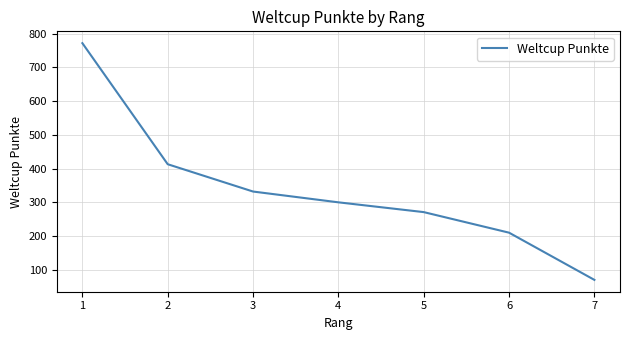

Reading right to left, transcribe all the data shown in this chart.

70	210	271	300	332	413	772